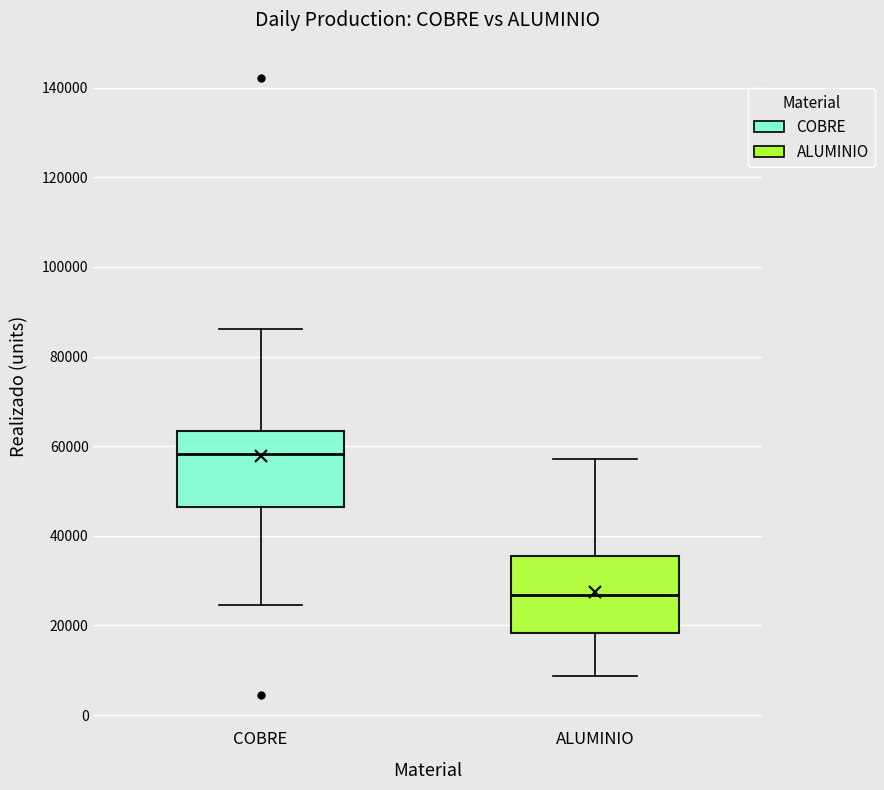

Which box has the highest median line?

COBRE